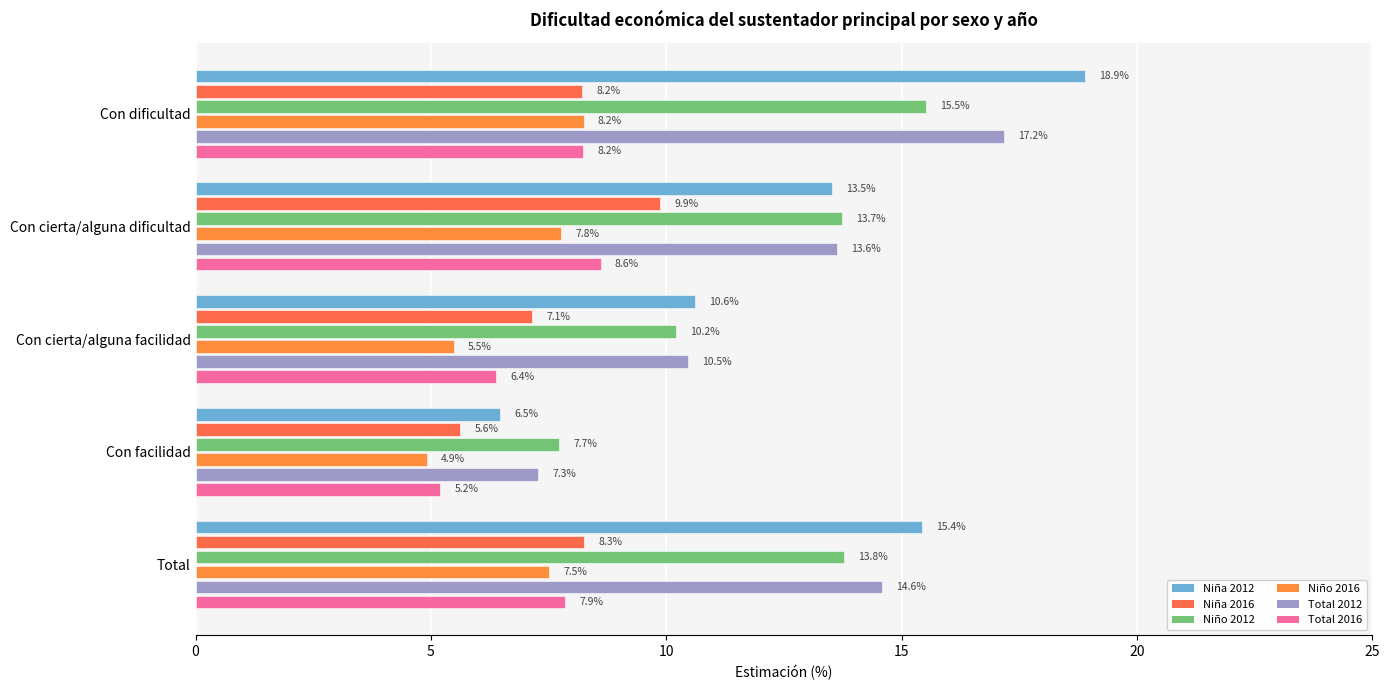

How many data points in Niño 2016 are above 7?

3